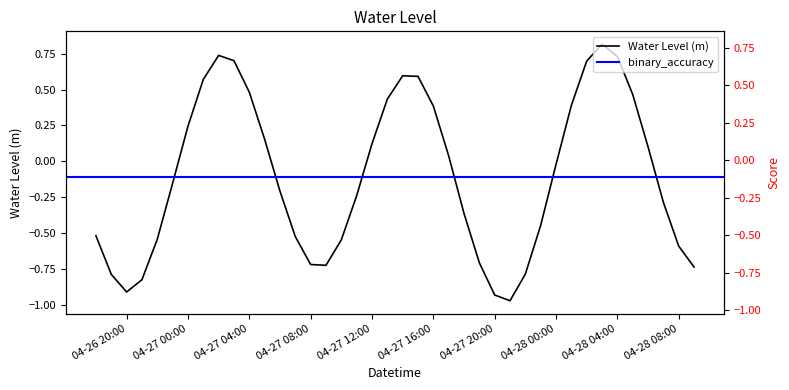

What is the label of the 23rd point from the left?

04-27 16:00